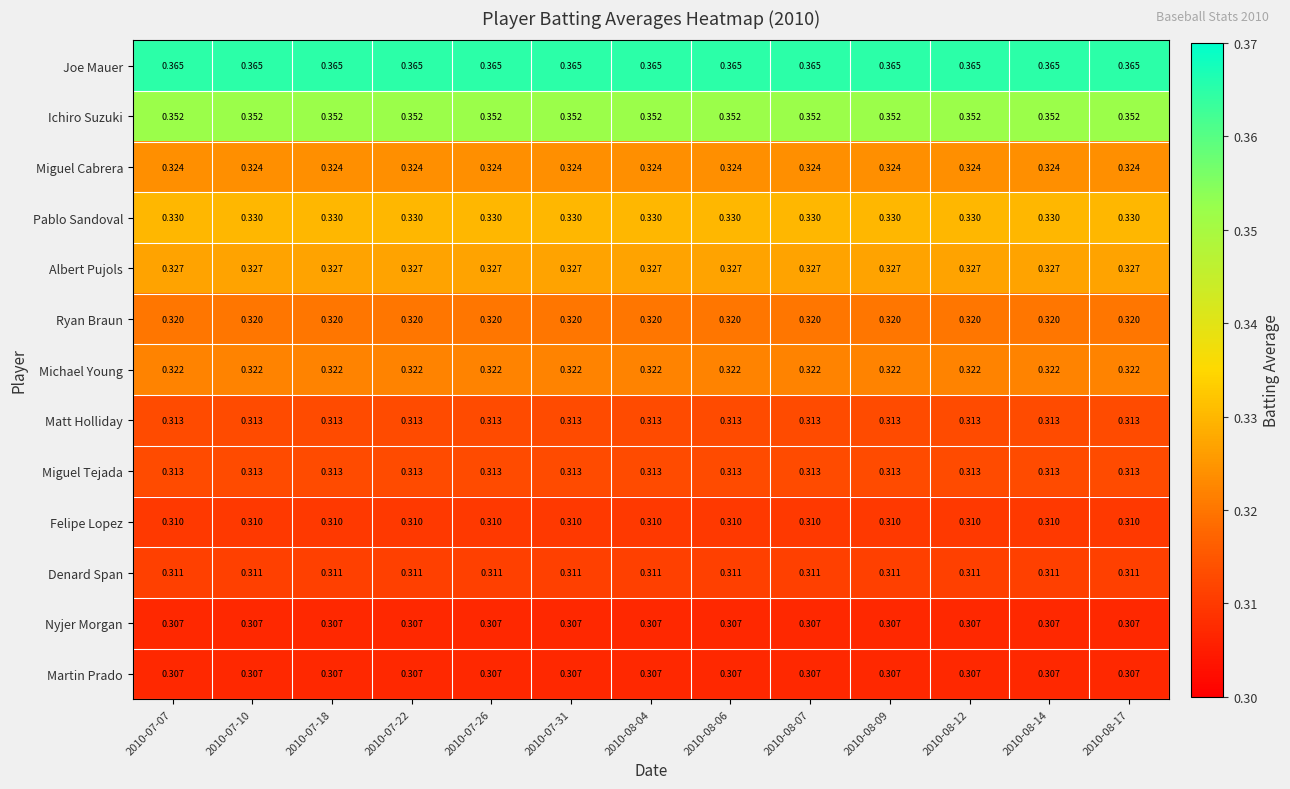

Which series has the largest total across all categories?

Joe Mauer